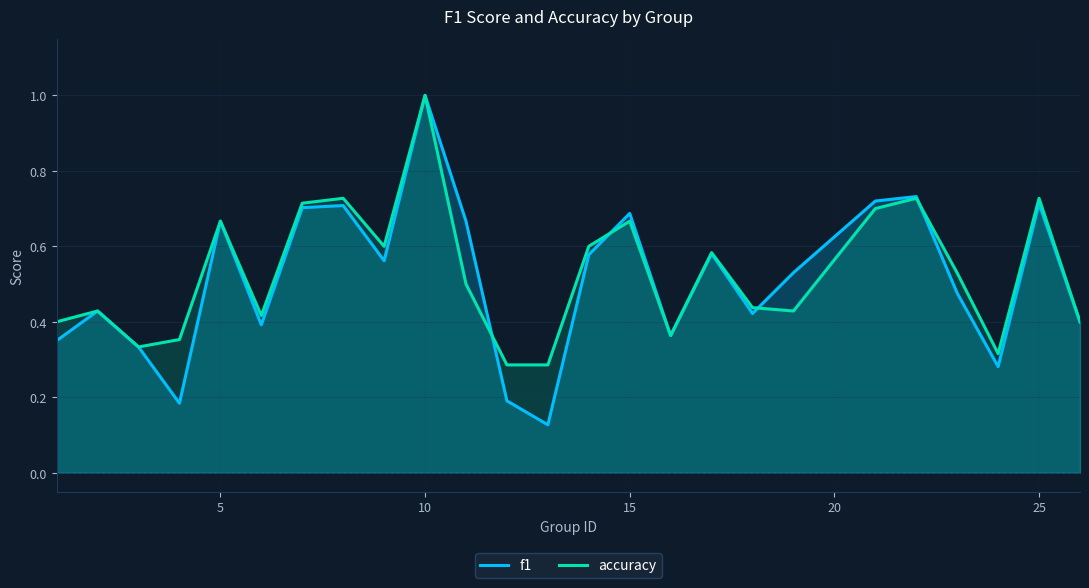

What is the maximum value shown in the chart?

1.0